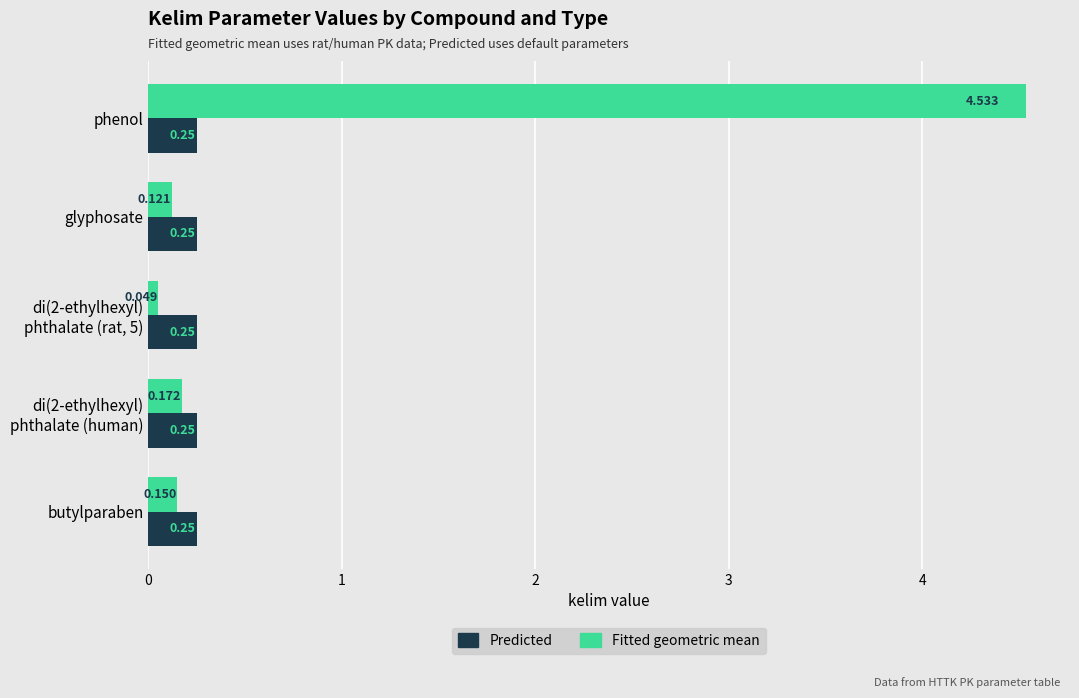

Which series has the widest spread of values?

Fitted geometric mean